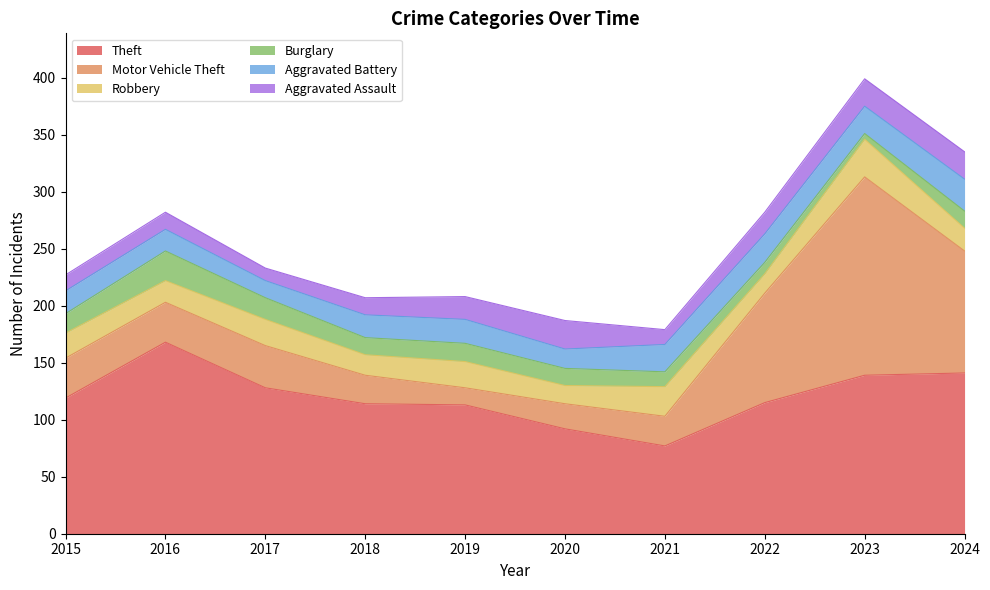

What is the difference between the maximum and minimum values in the Theft series?

91